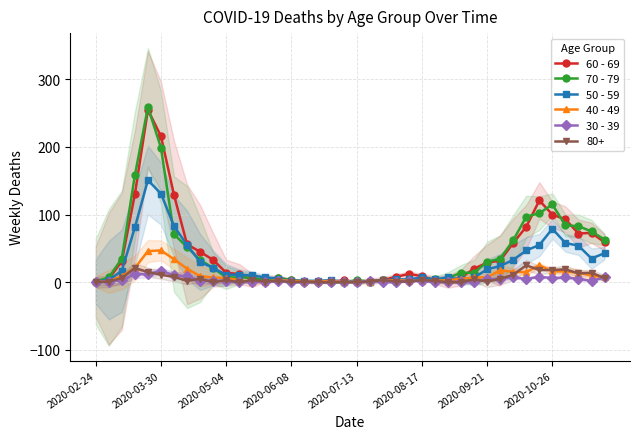

How many values in the 30 - 39 series exceed 2?

15